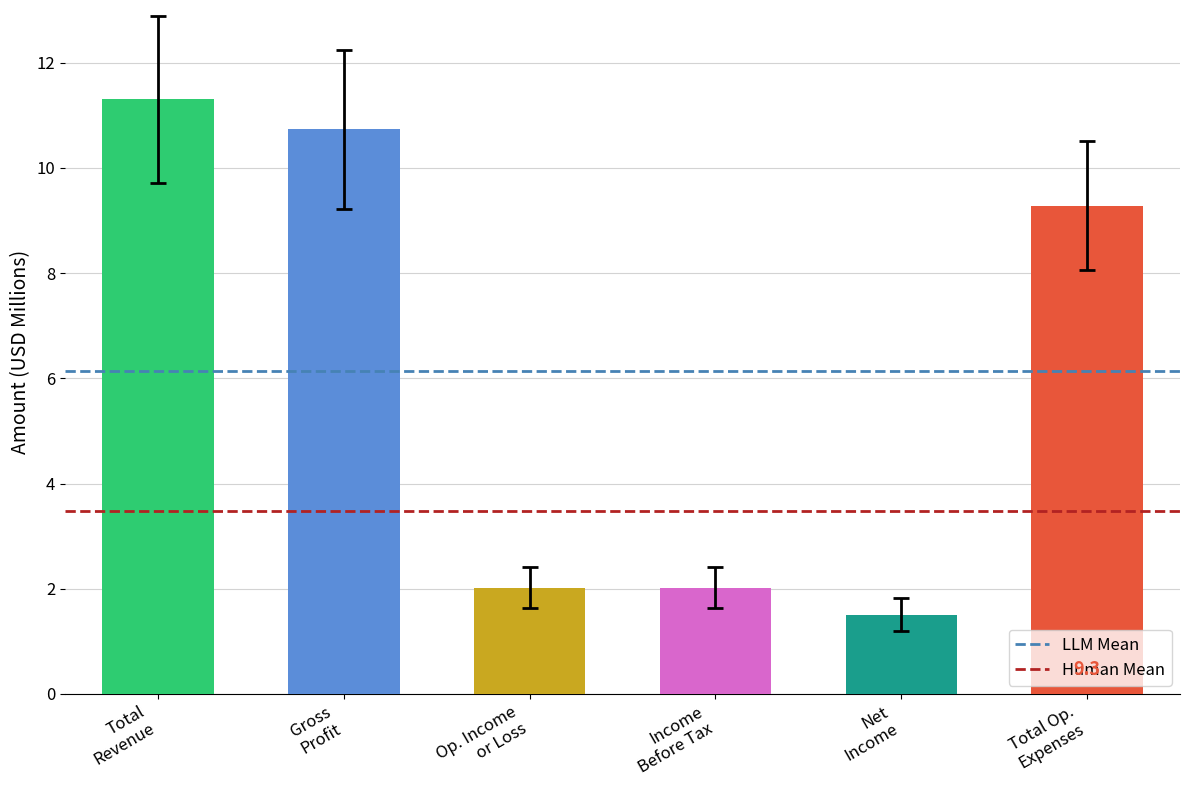

What position from the right is Gross
Profit?

1